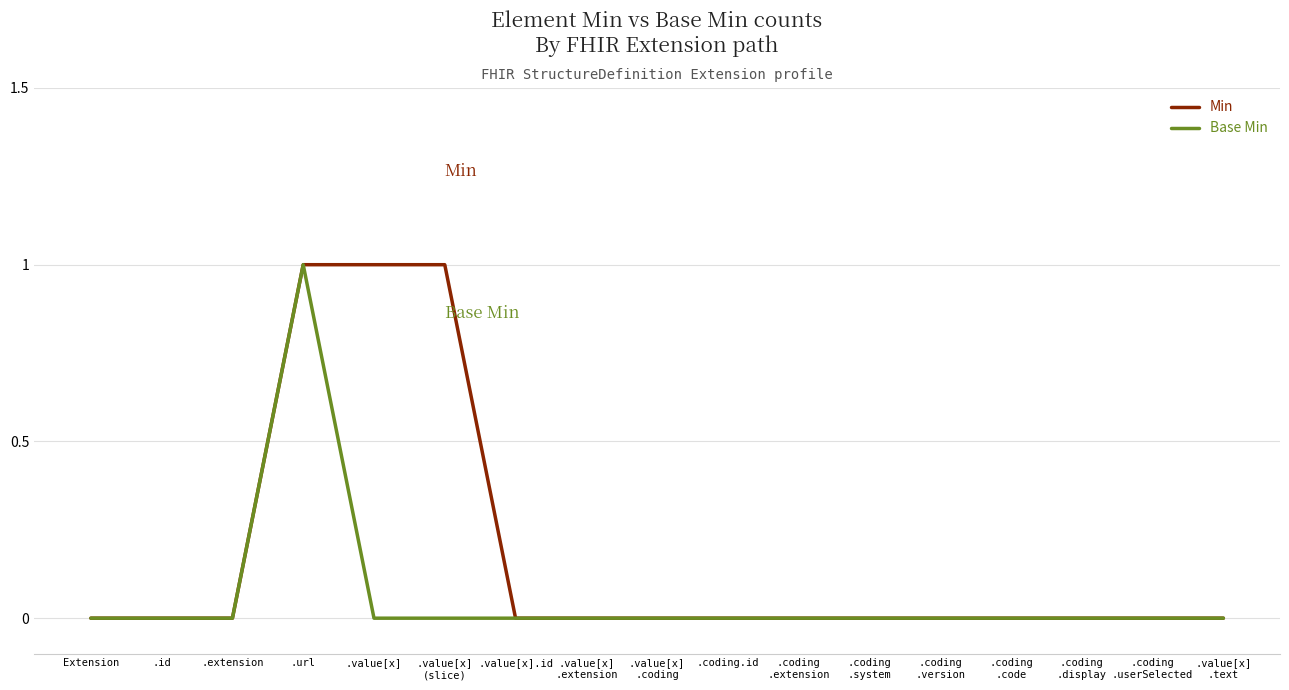

Is it true that Base Min equals 0 at Extension?

True